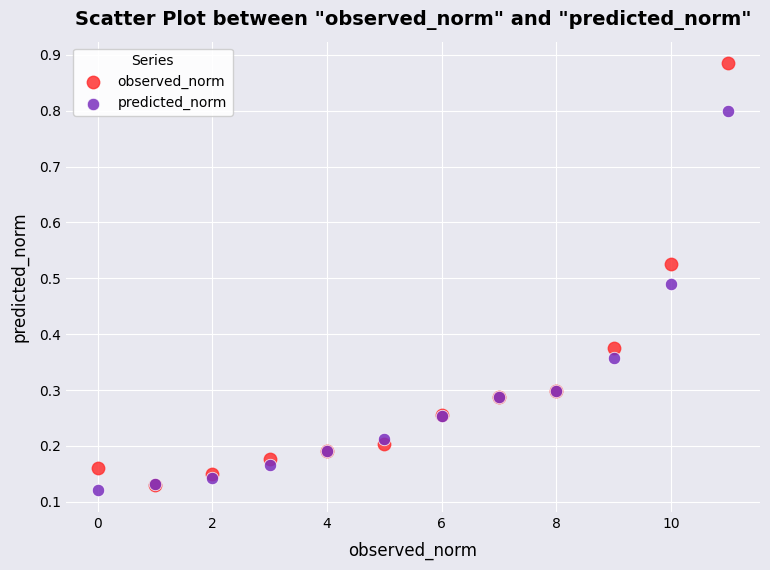

Which series reaches the minimum Y coordinate?

predicted_norm